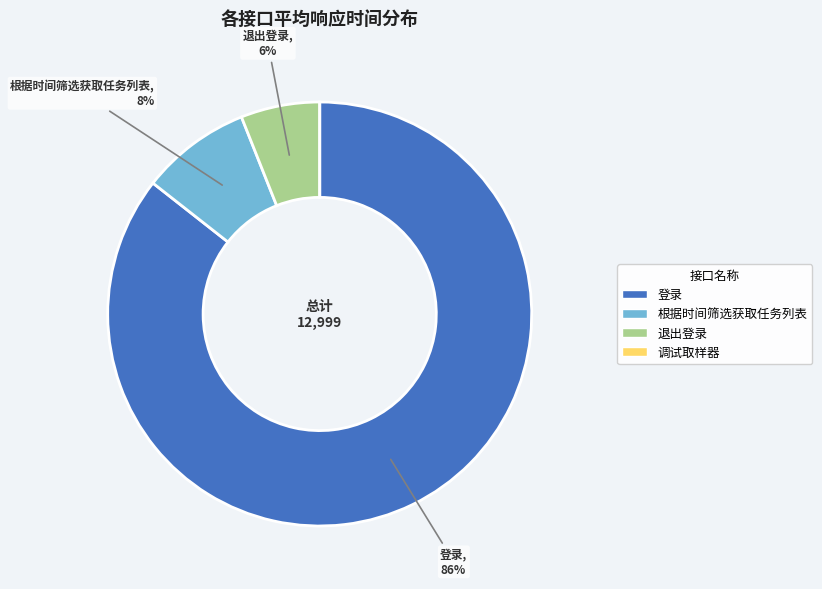

What is the largest slice in the pie chart?

登录